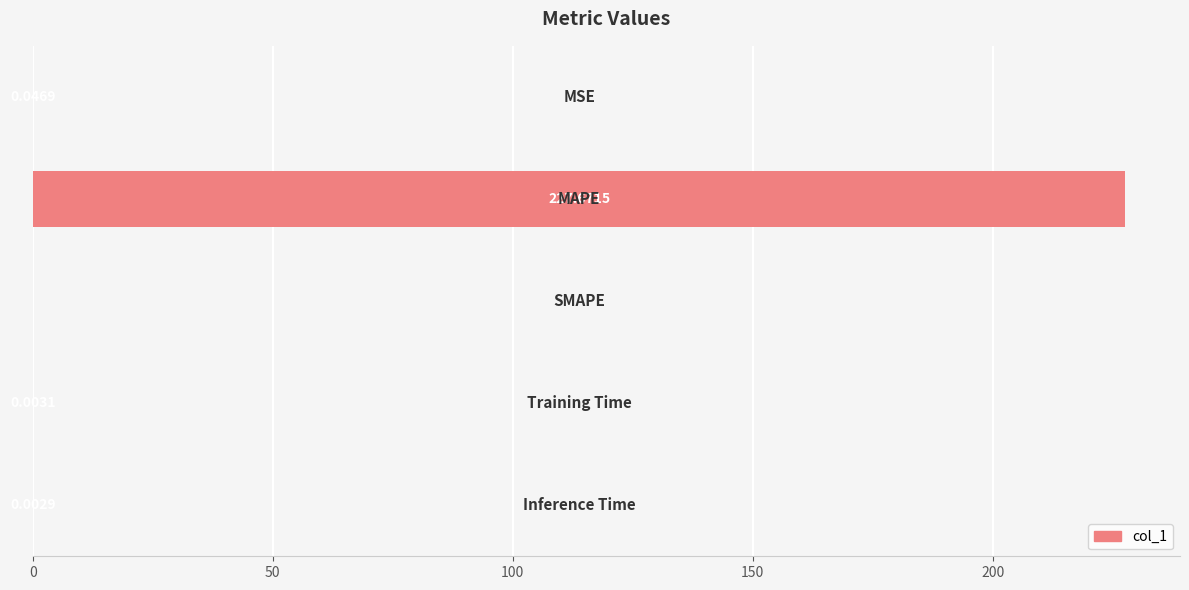

What is the sum of all values?

227.7